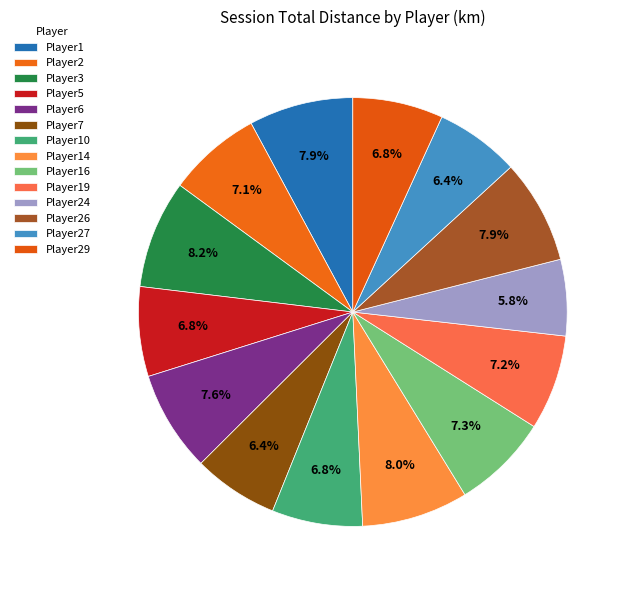

To the nearest percent, what percentage of the pie is Player26?

8%